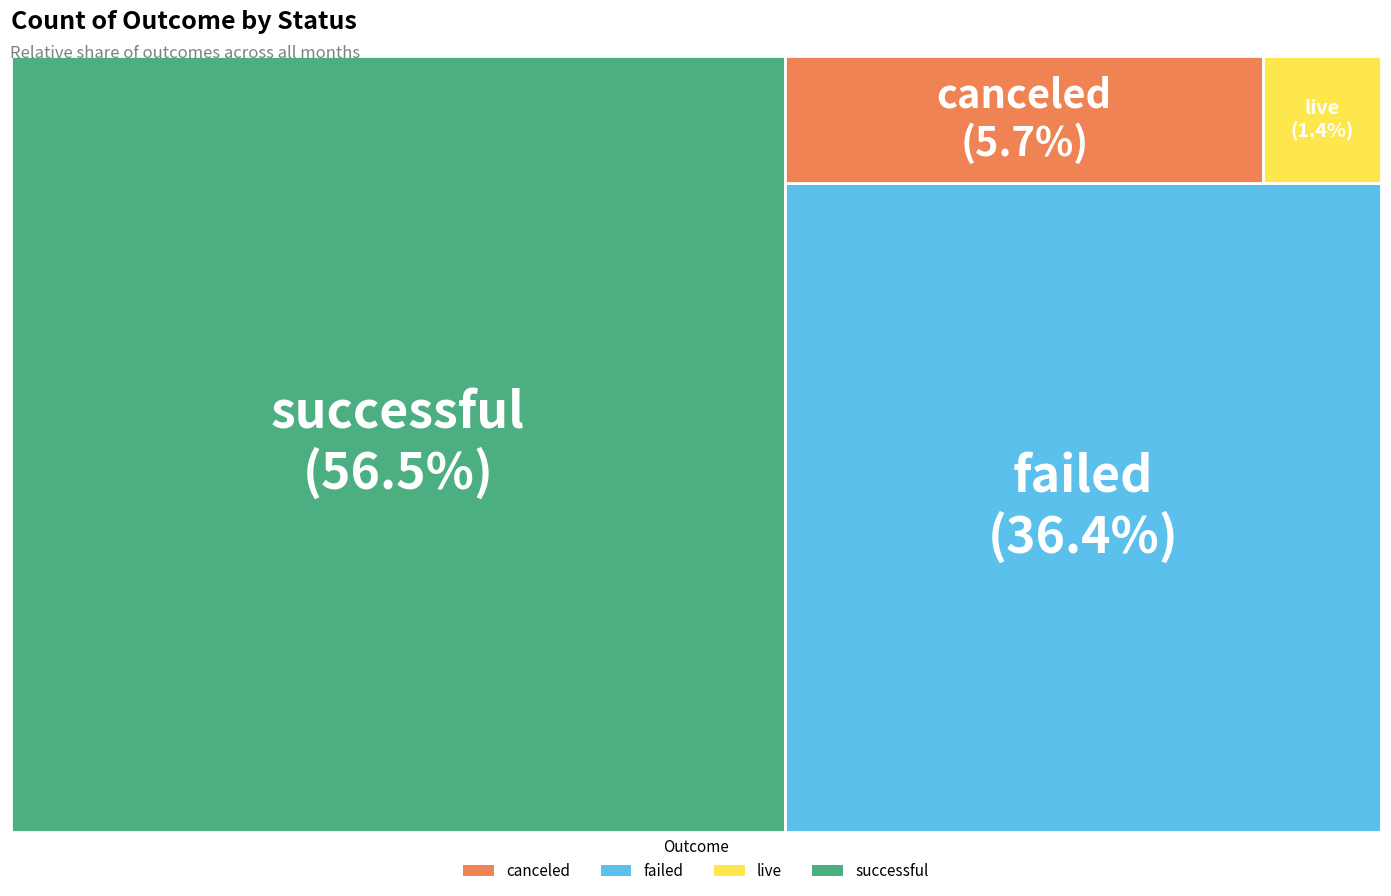

Rank the categories by value from lowest to highest.

live, canceled, failed, successful